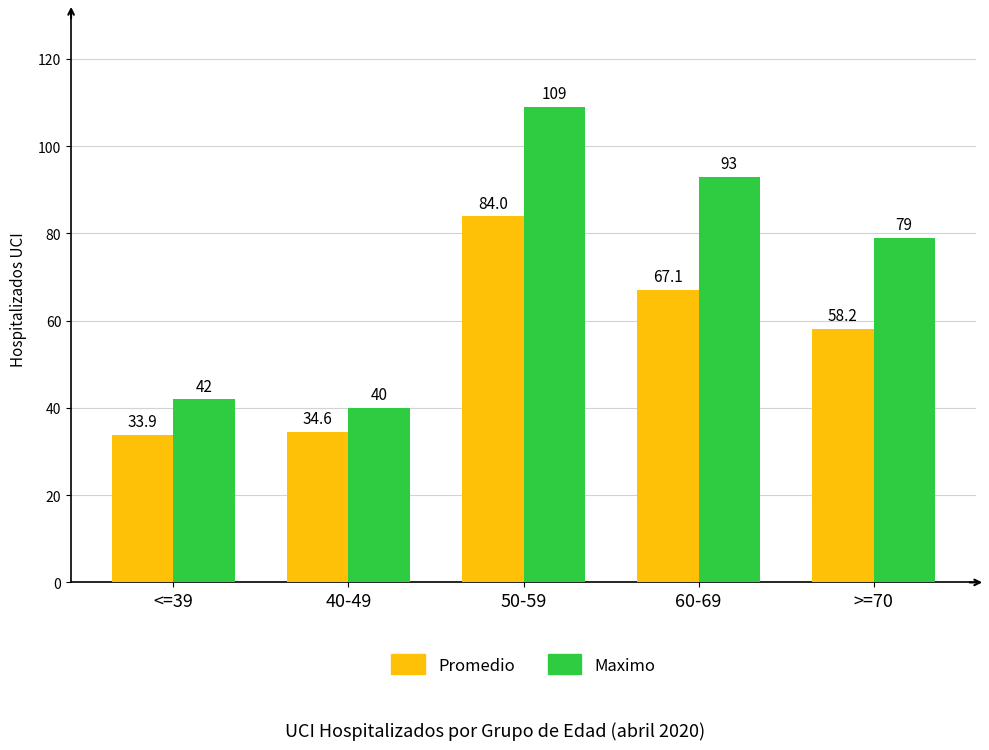

At which label does Promedio reach its peak?

50-59